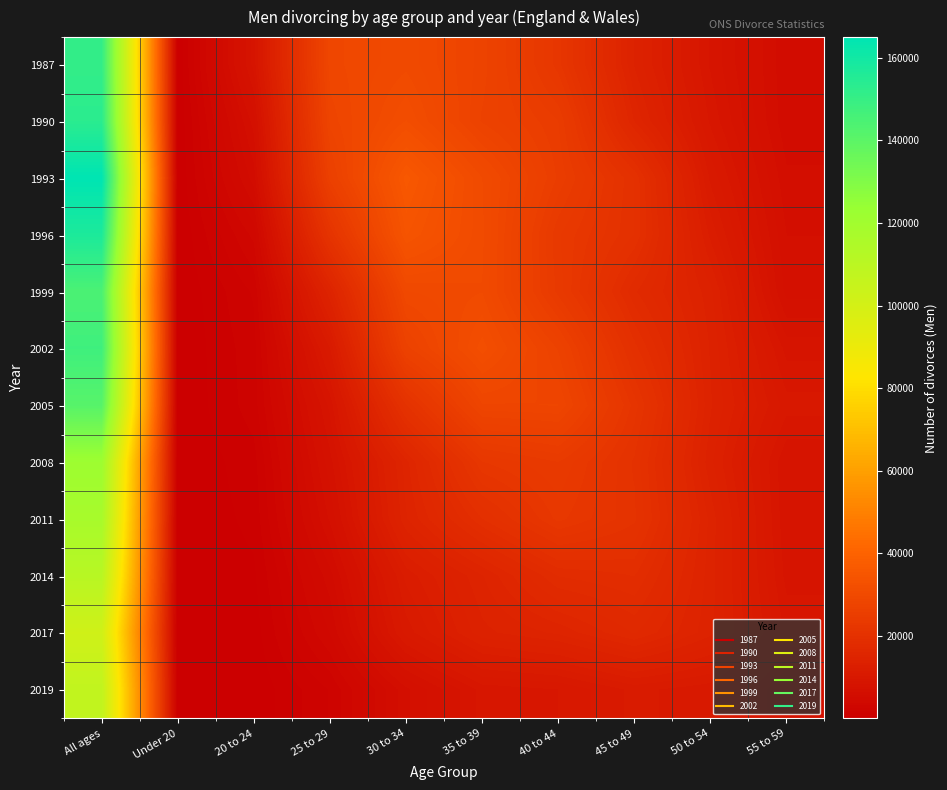

Reading left to right, list all the values displayed in this chart.

1987: All ages=151007	Under 20=110	20 to 24=8656	25 to 29=28762	30 to 34=30100	35 to 39=27435	40 to 44=22192	45 to 49=14096	50 to 54=8918	55 to 59=5304
1990: All ages=153386	Under 20=53	20 to 24=6740	25 to 29=27964	30 to 34=31619	35 to 39=26959	40 to 44=24512	45 to 49=15422	50 to 54=9525	55 to 59=5330
1993: All ages=165018	Under 20=27	20 to 24=5469	25 to 29=26105	30 to 34=35762	35 to 39=30308	40 to 44=25009	45 to 49=19937	50 to 54=10793	55 to 59=5938
1996: All ages=157107	Under 20=22	20 to 24=3425	25 to 29=21186	30 to 34=34228	35 to 39=30446	40 to 44=23296	45 to 49=19948	50 to 54=12054	55 to 59=6435
1999: All ages=144556	Under 20=14	20 to 24=2030	25 to 29=14768	30 to 34=29612	35 to 39=30268	40 to 44=23584	45 to 49=17521	50 to 54=13731	55 to 59=6845
2002: All ages=147735	Under 20=13	20 to 24=1695	25 to 29=10916	30 to 34=26792	35 to 39=31937	40 to 44=26989	45 to 49=19601	50 to 54=14088	55 to 59=8764
2005: All ages=141322	Under 20=9	20 to 24=1619	25 to 29=8589	30 to 34=20561	35 to 39=28250	40 to 44=28403	45 to 49=21606	50 to 54=14271	55 to 59=9946
2008: All ages=121708	Under 20=7	20 to 24=1040	25 to 29=7495	30 to 34=15211	35 to 39=22535	40 to 44=23861	45 to 49=20500	50 to 54=13716	55 to 59=8416
2011: All ages=117558	Under 20=6	20 to 24=840	25 to 29=6560	30 to 34=14752	35 to 39=19315	40 to 44=22781	45 to 49=20782	50 to 54=14615	55 to 59=8468
2014: All ages=111169	Under 20=3	20 to 24=531	25 to 29=4907	30 to 34=11824	35 to 39=14764	40 to 44=18089	45 to 49=18718	50 to 54=14497	55 to 59=8788
2017: All ages=101669	Under 20=1	20 to 24=304	25 to 29=3900	30 to 34=10584	35 to 39=13979	40 to 44=14981	45 to 49=16828	50 to 54=14410	55 to 59=9500
2019: All ages=107599	Under 20=2	20 to 24=129	25 to 29=1976	30 to 34=6284	35 to 39=9264	40 to 44=9671	45 to 49=11169	50 to 54=10523	55 to 59=7654